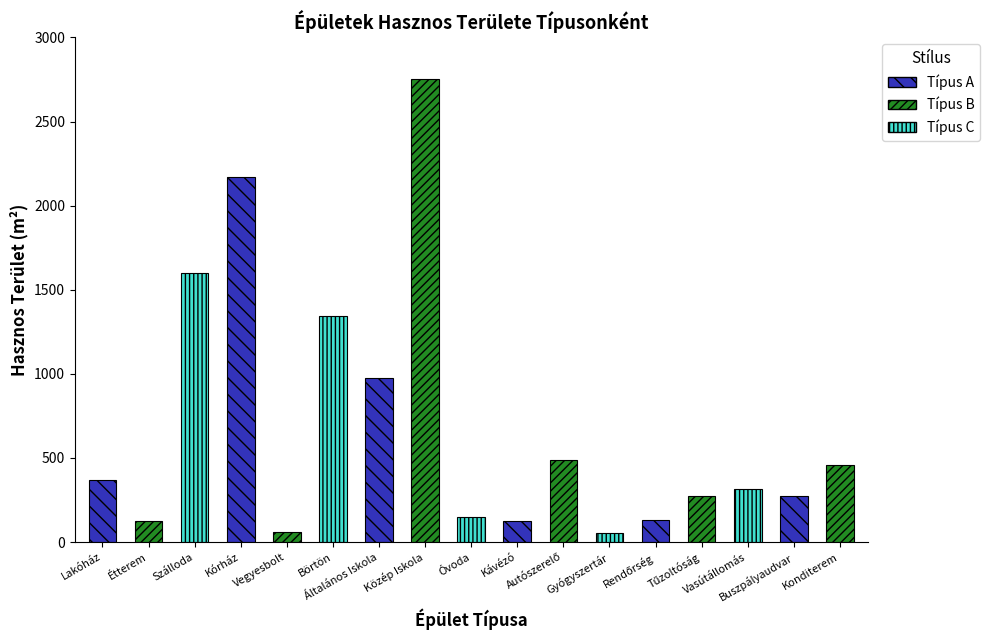

Which label corresponds to the largest value in the chart?

Közép Iskola